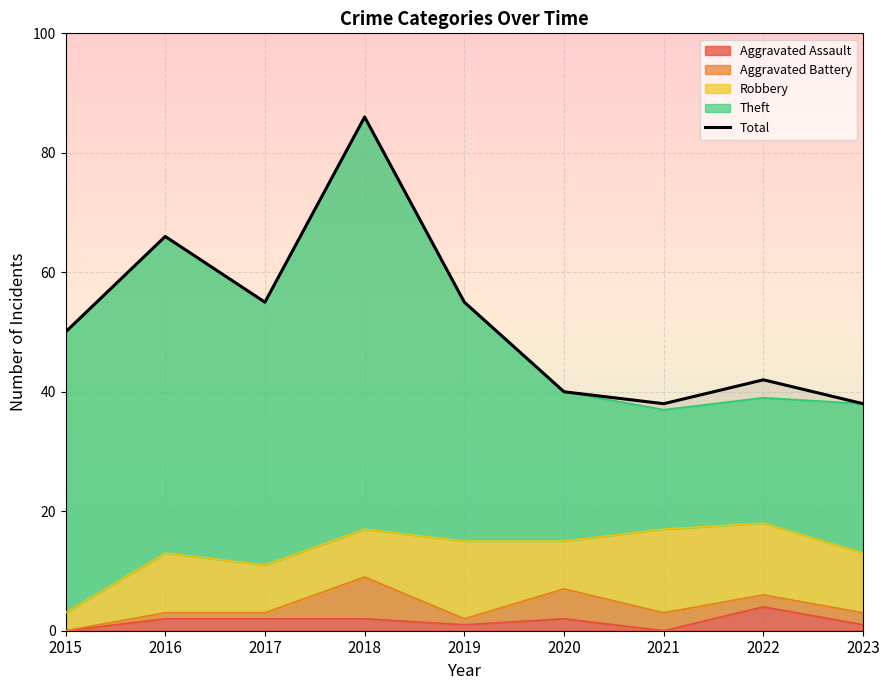

At which category does the chart reach its peak across all series?

2018